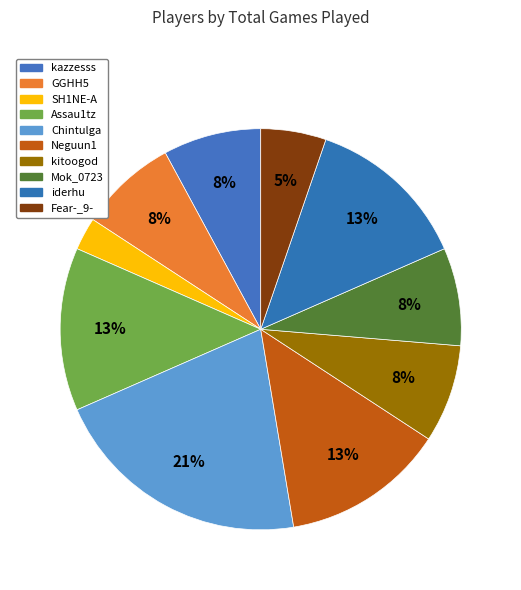

Rank the categories by value from highest to lowest.

Chintulga, Assau1tz, Neguun1, iderhu, kazzesss, GGHH5, kitoogod, Mok_0723, Fear-_9-, SH1NE-A